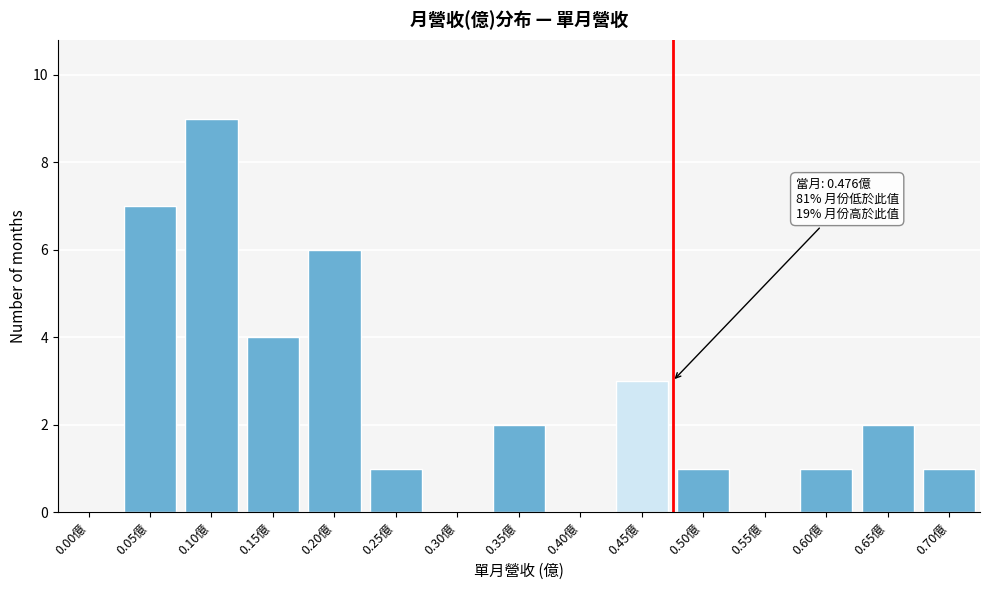

Reading right to left, list all the values displayed in this chart.

0.70億=1	0.65億=2	0.60億=1	0.55億=0	0.50億=1	0.45億=3	0.40億=0	0.35億=2	0.30億=0	0.25億=1	0.20億=6	0.15億=4	0.10億=9	0.05億=7	0.00億=0